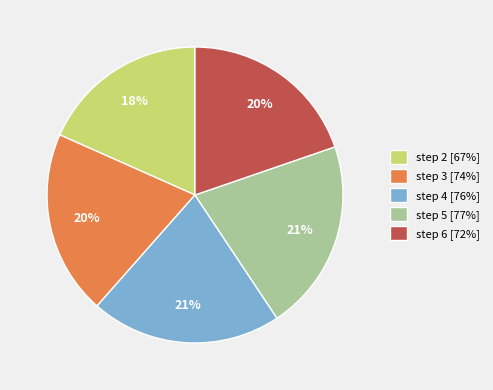

To the nearest percent, what is the difference between the largest and smallest slice percentages?

3%